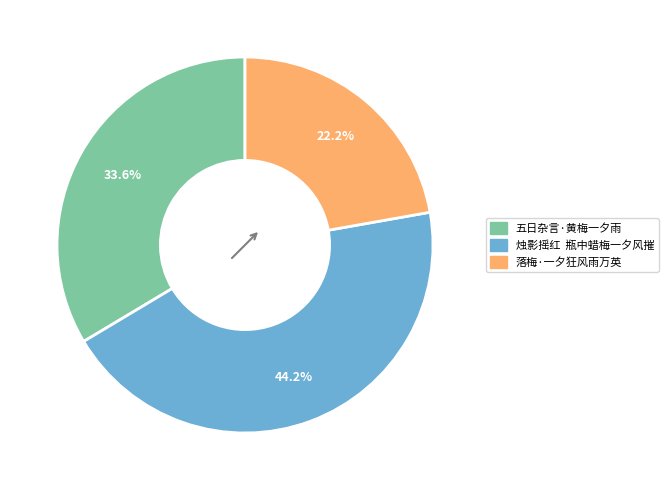

Is there any slice that represents more than half of the pie?

No